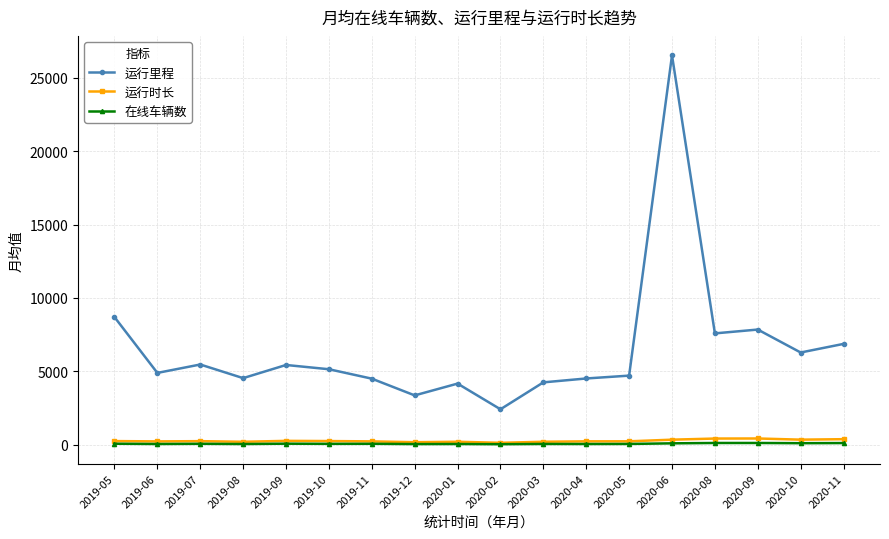

What is the greatest value displayed?

26517.6